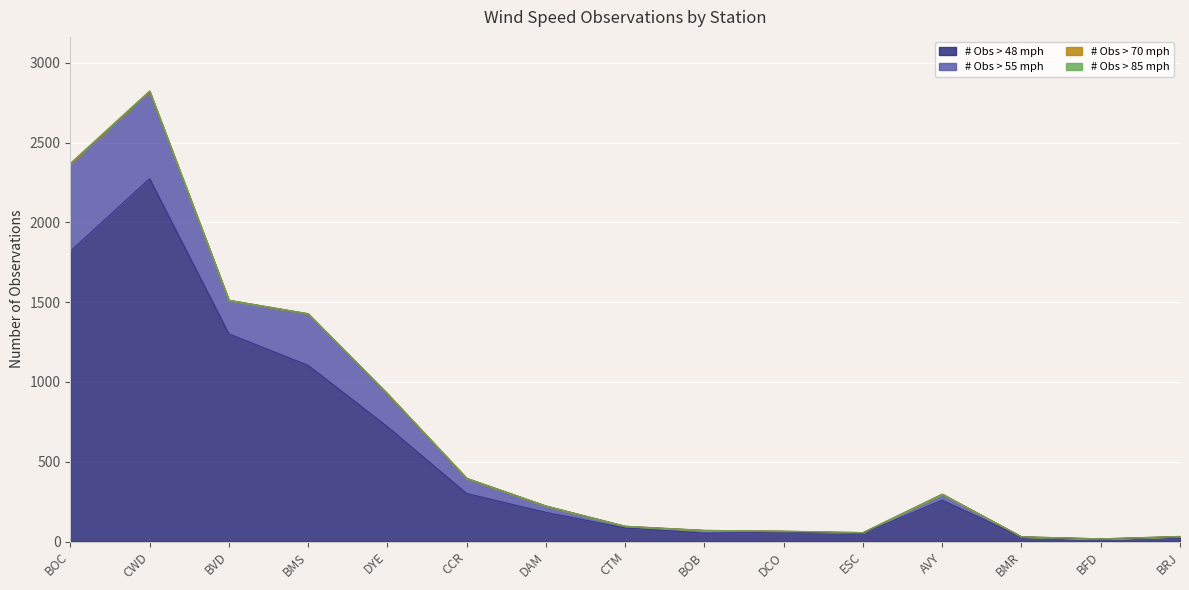

Which series has the largest range (max minus min)?

# Obs > 55 mph